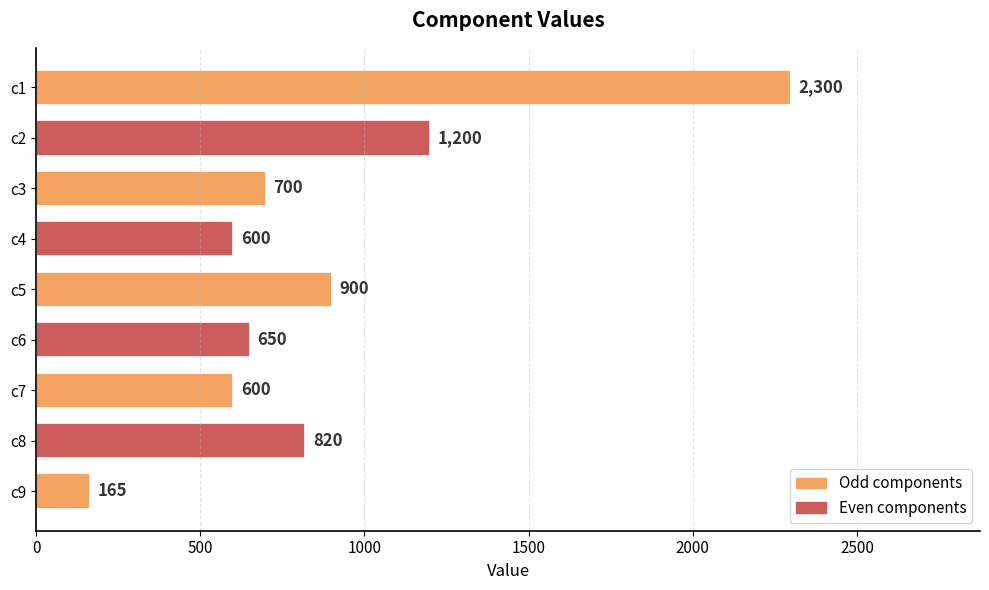

Between c1 and c9, which is larger?

c1